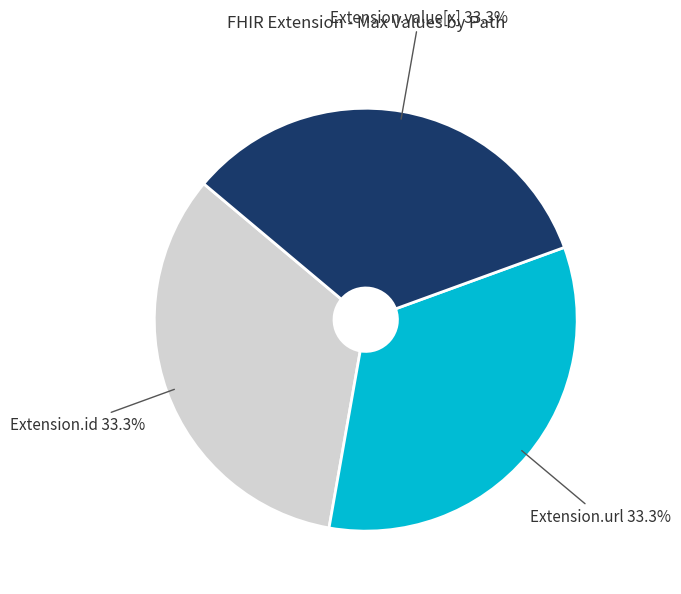

To the nearest percent, what percentage of the pie is Extension.url?

33%